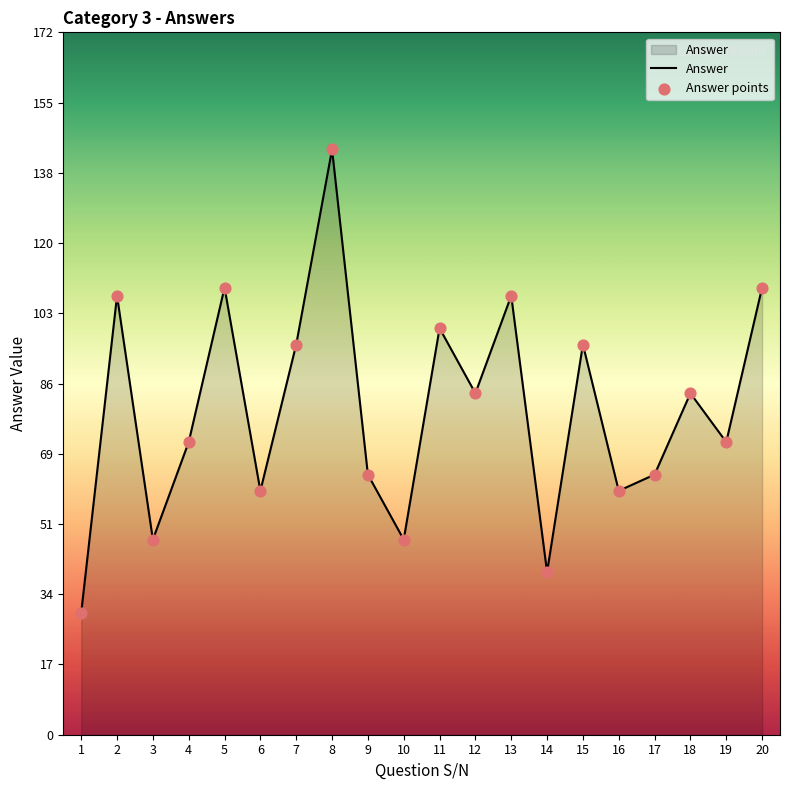

Approximately how many times larger is the value at 4 compared to 20?

0.7